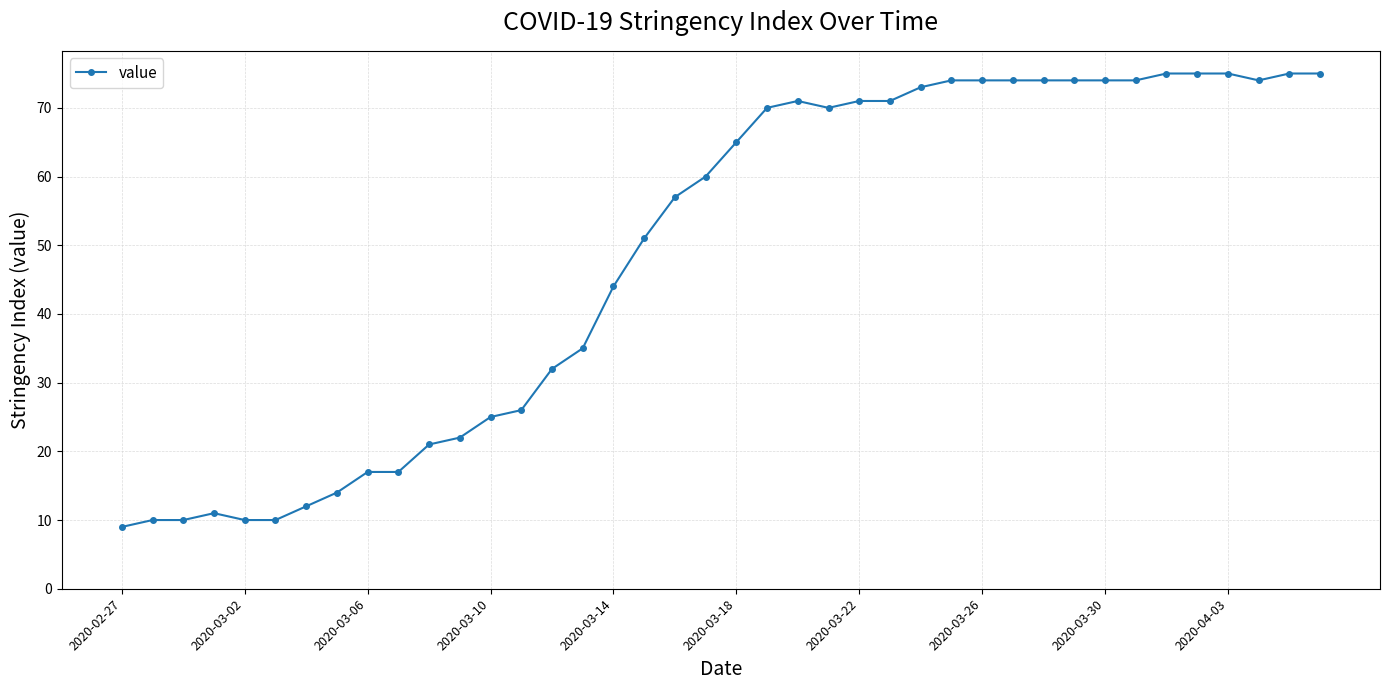

What is the smallest value displayed?

9